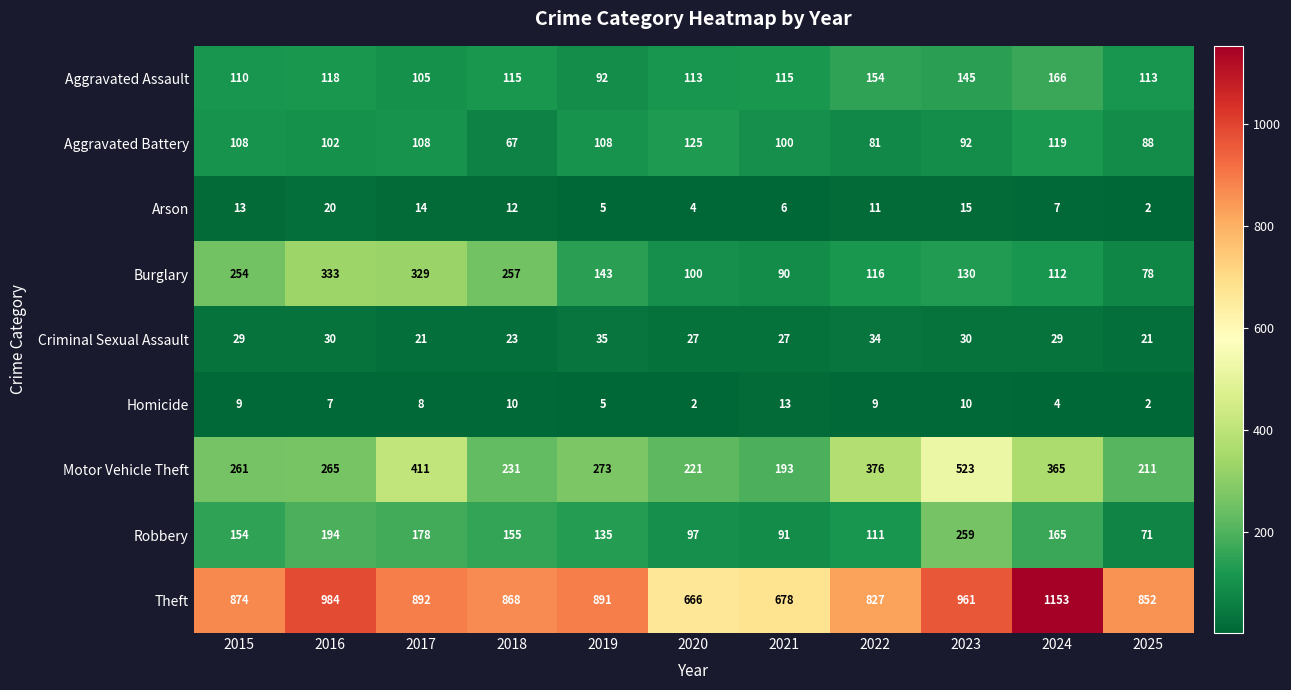

The Robbery series shows 22 at 2025. True or false?

False